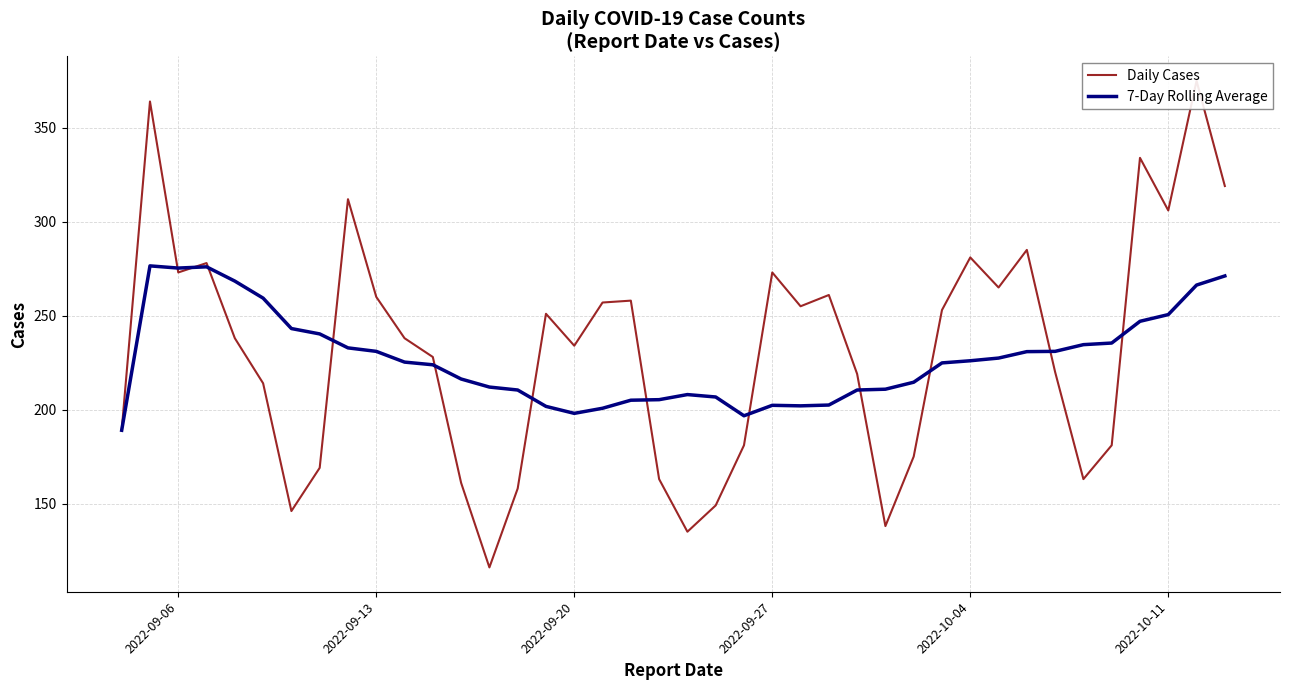

What is the minimum value for 7-Day Rolling Average?

189.0